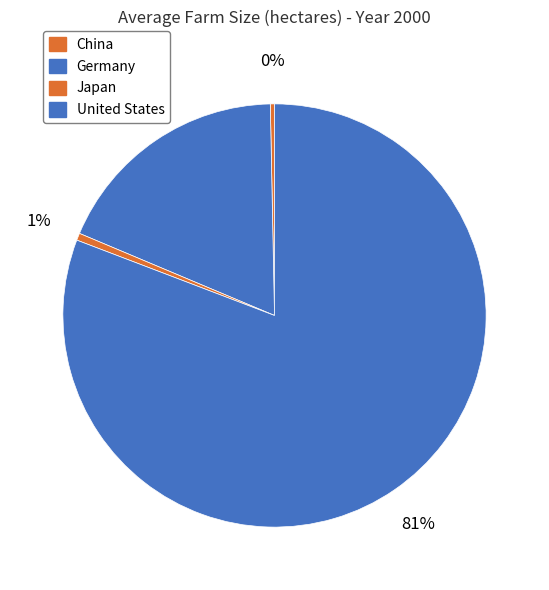

Which slice is the smallest?

China